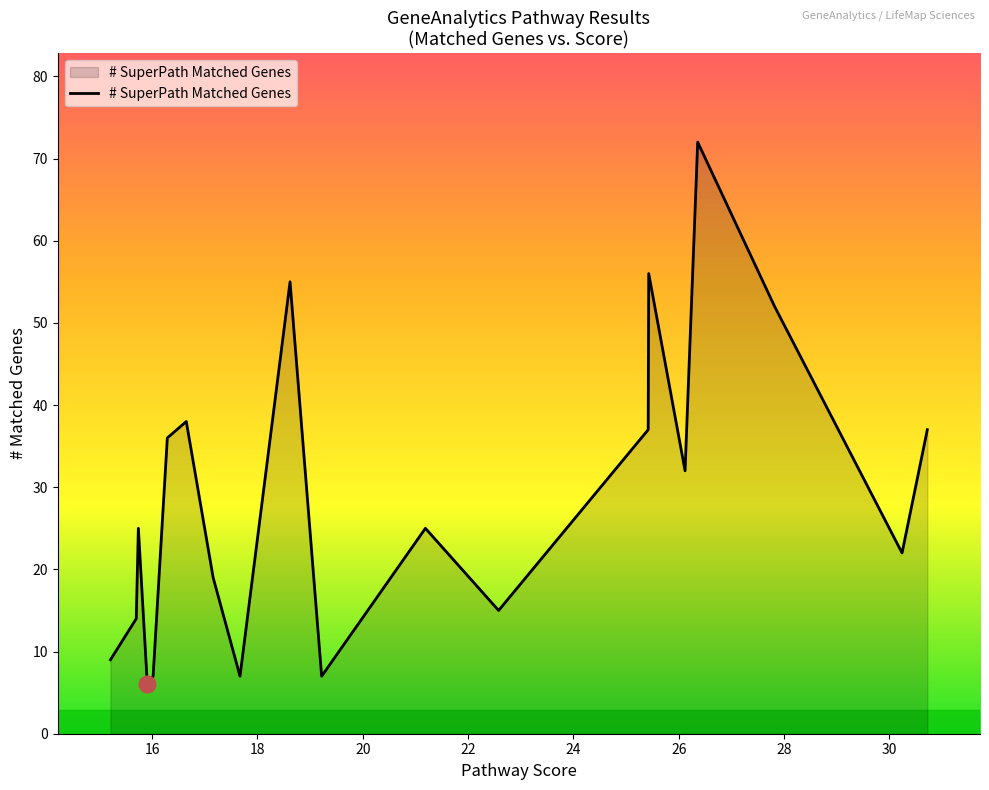

What is the smallest value displayed?

6